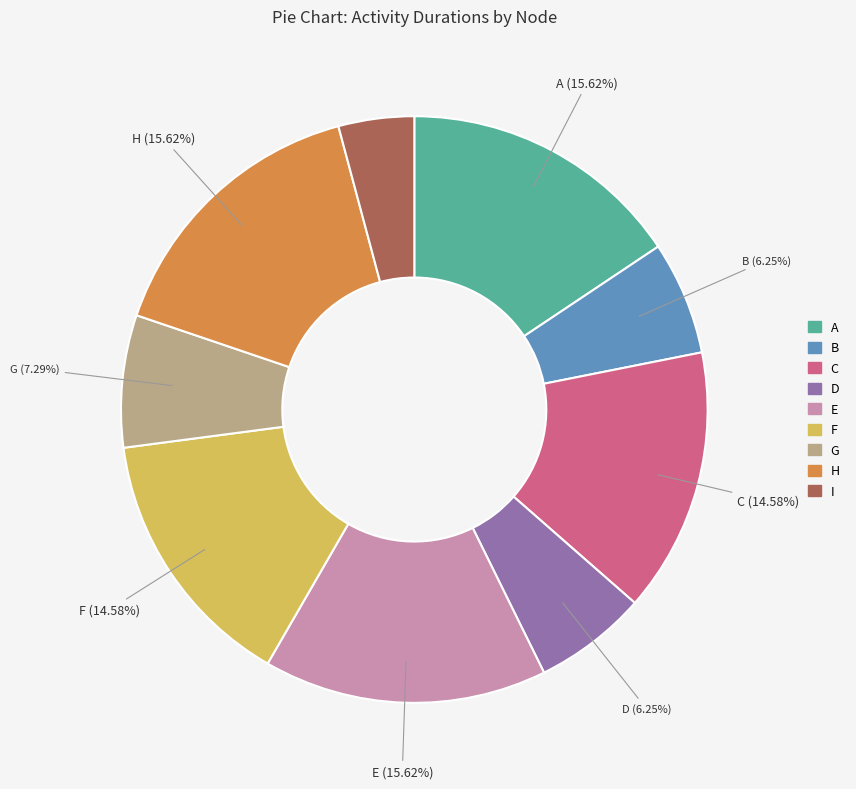

What is the smallest slice in the pie chart?

I